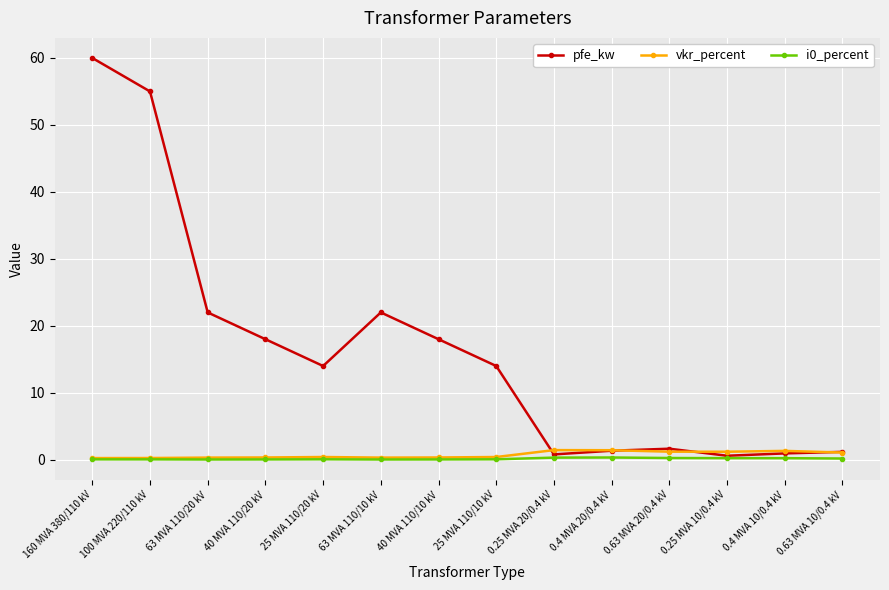

Between 25 MVA 110/20 kV and 0.4 MVA 10/0.4 kV, which series saw the biggest shift?

pfe_kw